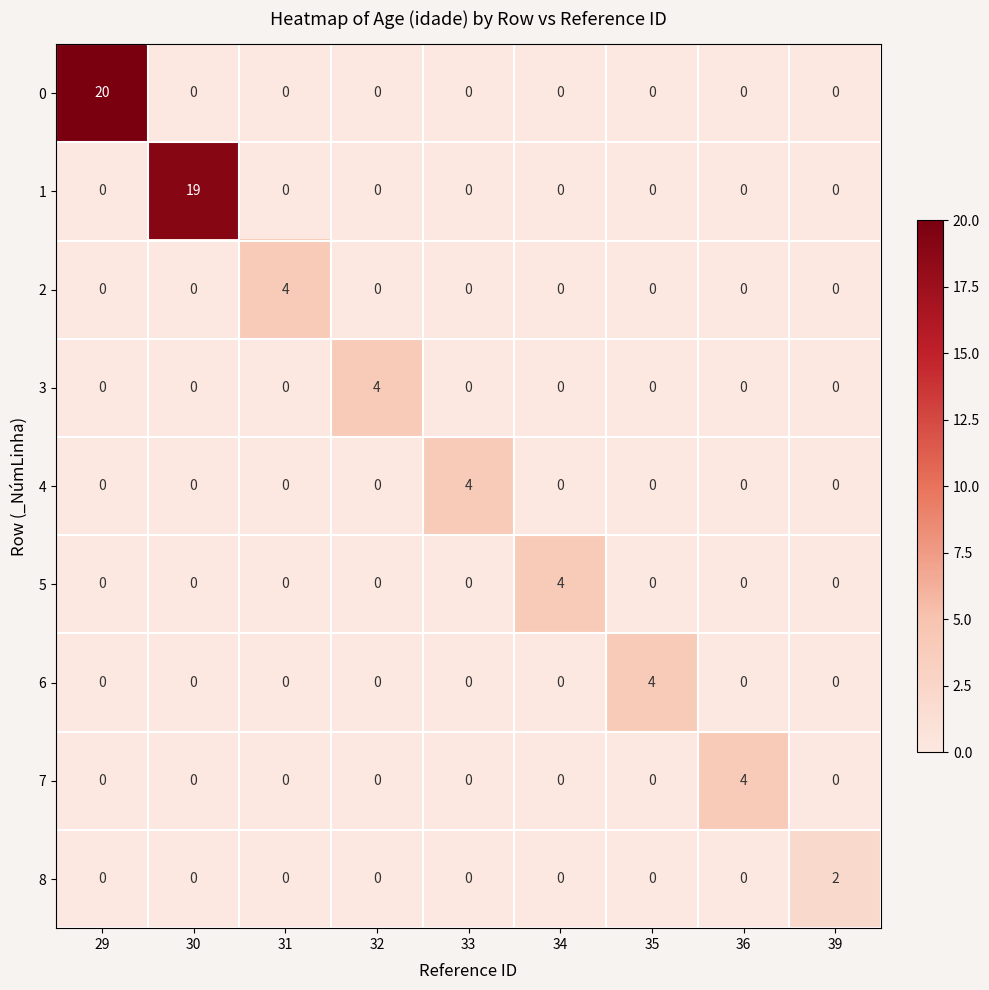

What is the total value across all series at 35?

4